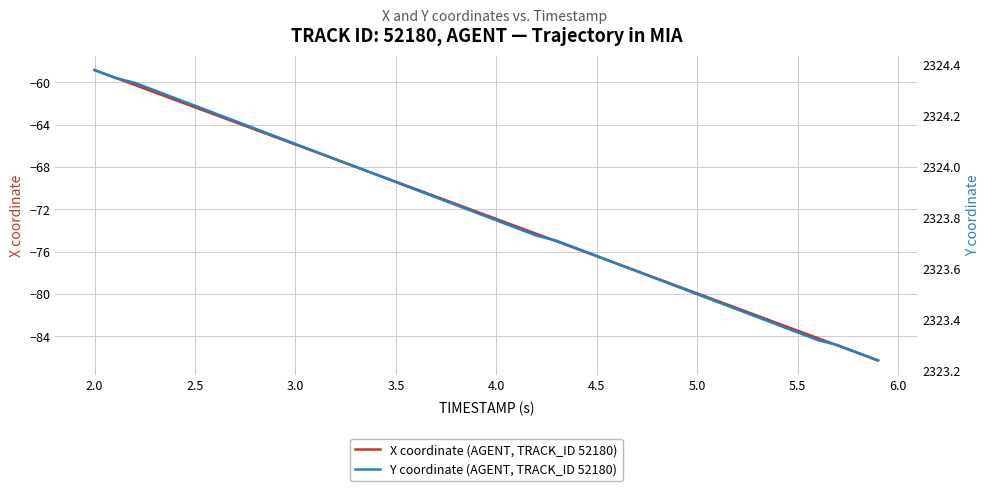

True or false: X coordinate (AGENT, TRACK_ID 52180) and Y coordinate (AGENT, TRACK_ID 52180) intersect in this chart.

False